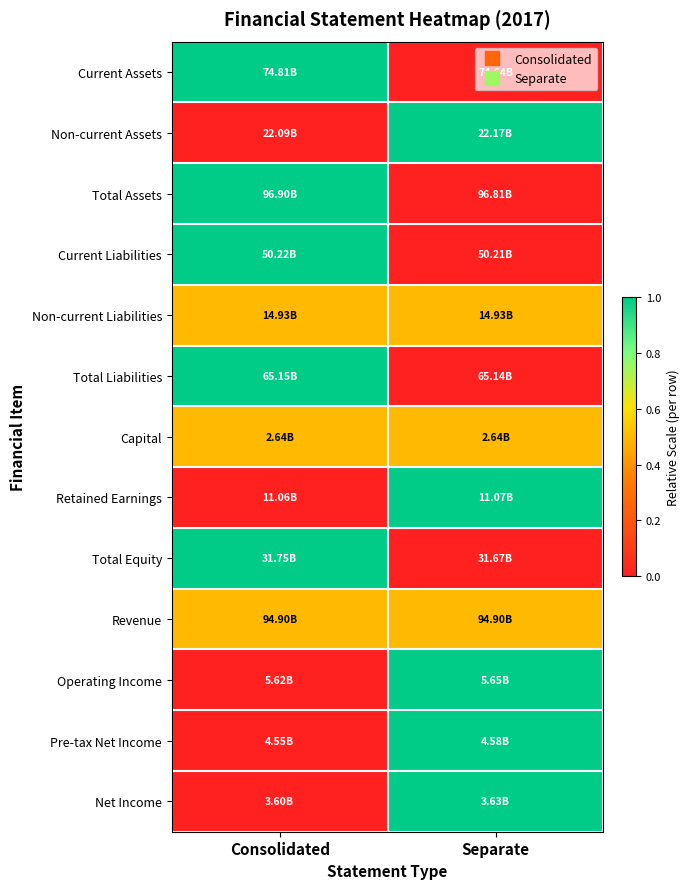

At which category is the sum across all series the highest?

Consolidated